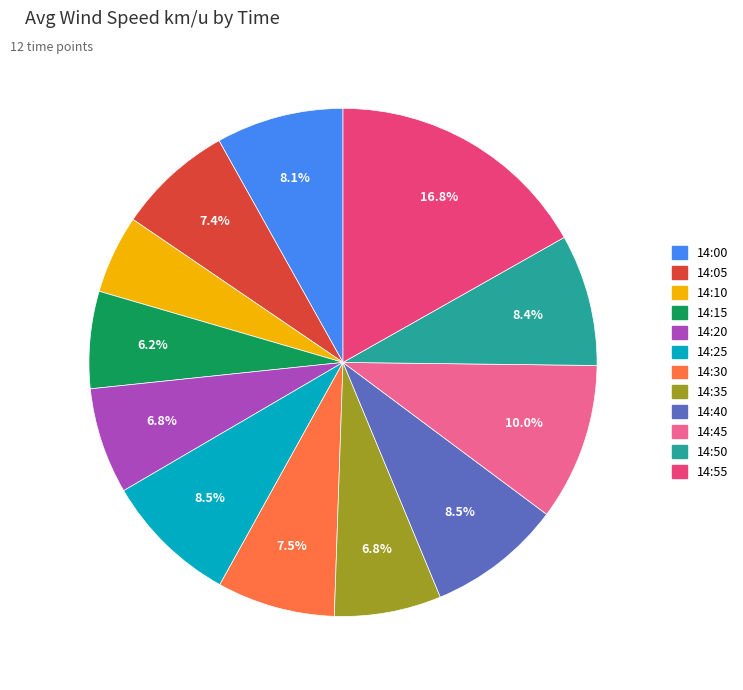

To the nearest percent, what portion does 14:05 represent?

7%